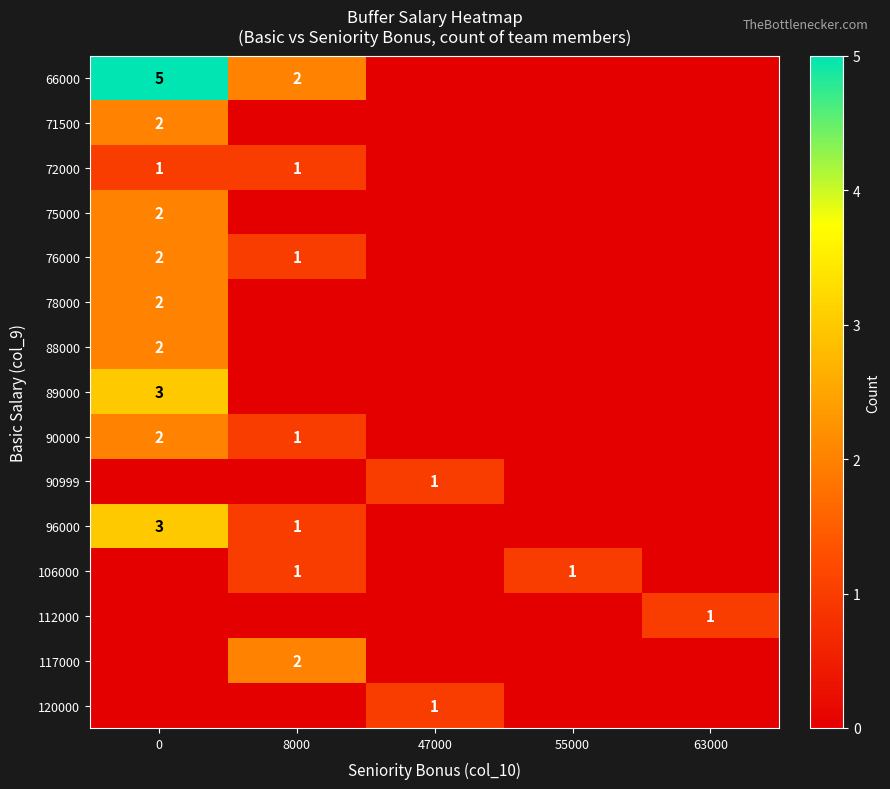

The 96000 series shows 1 at 8000. True or false?

True